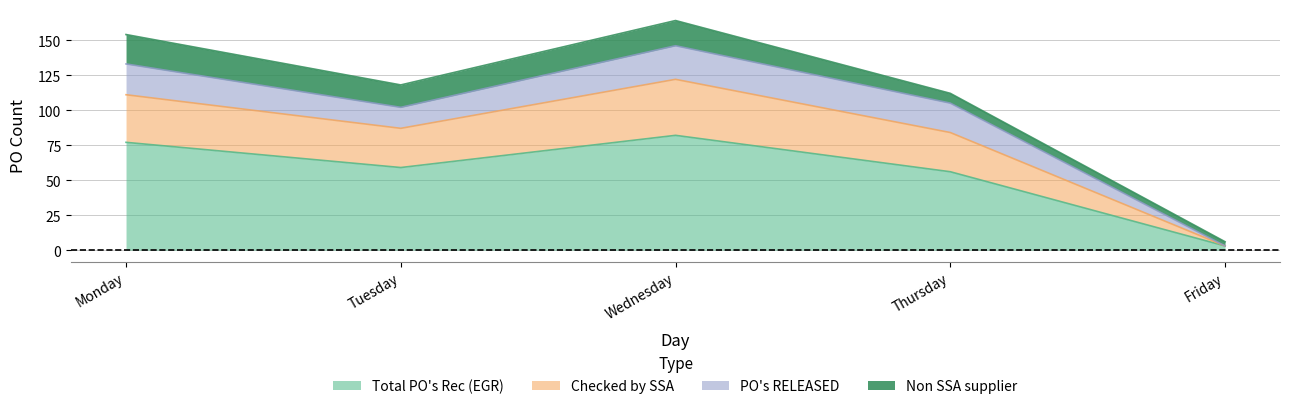

What is the value of the Total PO's Rec (EGR) point at the 1st from the left?

77